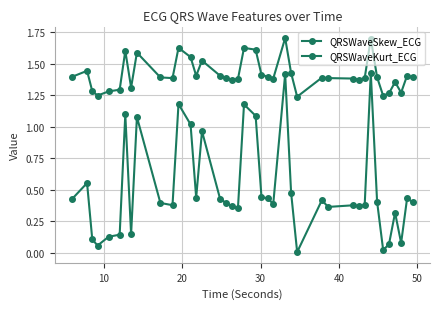

How many QRSWaveSkew_ECG values are between 1 and 2?

40